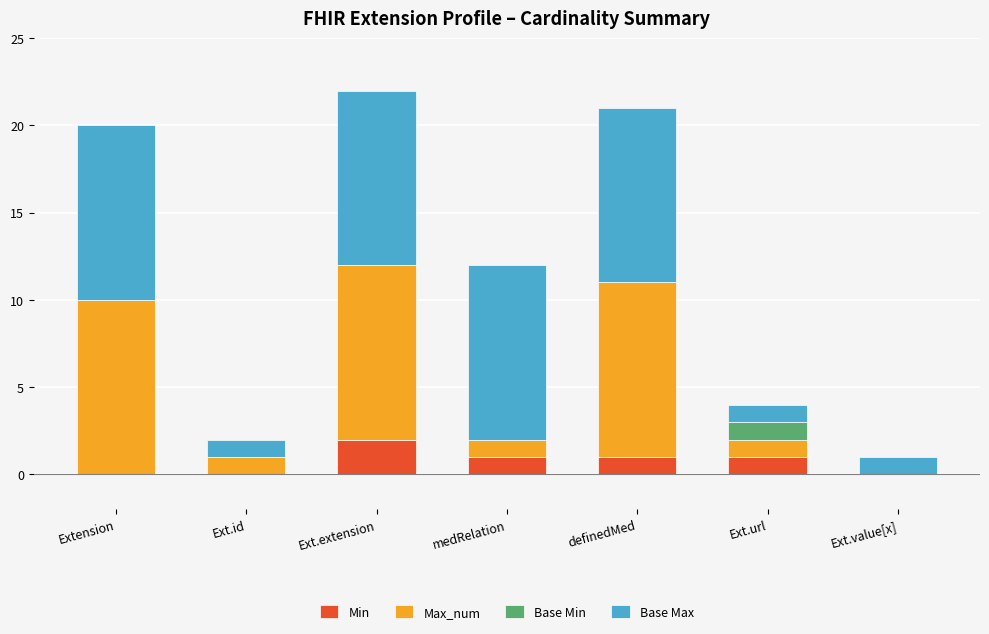

Which category has the highest value in the Min series?

Ext.extension